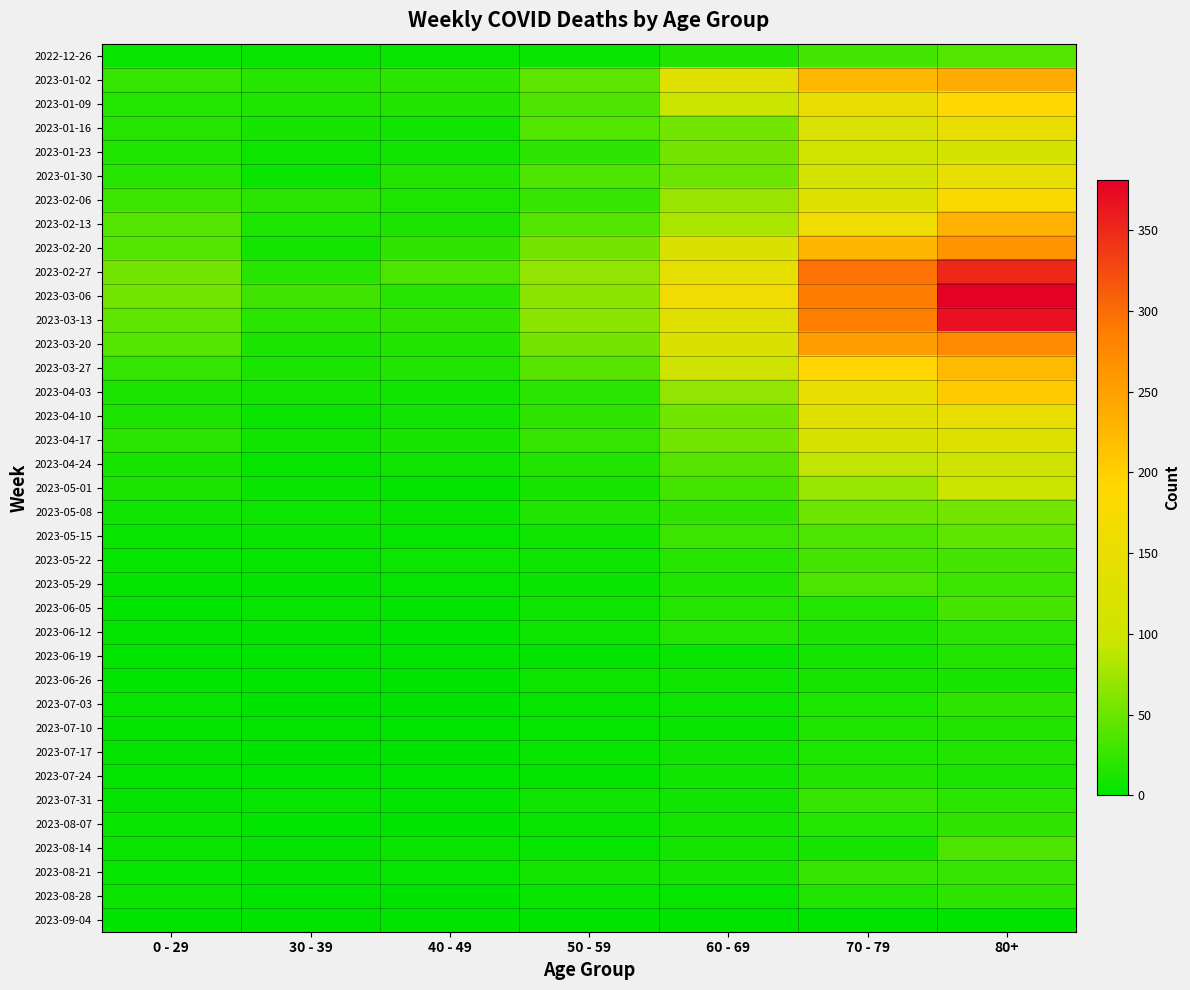

Reading right to left, transcribe all the data shown in this chart.

2022-12-26: 80+=38	70 - 79=32	60 - 69=16	50 - 59=5	40 - 49=4	30 - 39=5	0 - 29=4
2023-01-02: 80+=238	70 - 79=226	60 - 69=134	50 - 59=44	40 - 49=21	30 - 39=18	0 - 29=26
2023-01-09: 80+=189	70 - 79=153	60 - 69=94	50 - 59=37	40 - 49=16	30 - 39=15	0 - 29=17
2023-01-16: 80+=150	70 - 79=121	60 - 69=54	50 - 59=38	40 - 49=8	30 - 39=11	0 - 29=17
2023-01-23: 80+=111	70 - 79=104	60 - 69=55	50 - 59=21	40 - 49=8	30 - 39=6	0 - 29=15
2023-01-30: 80+=149	70 - 79=112	60 - 69=51	50 - 59=37	40 - 49=15	30 - 39=4	0 - 29=18
2023-02-06: 80+=179	70 - 79=127	60 - 69=72	50 - 59=26	40 - 49=14	30 - 39=20	0 - 29=28
2023-02-13: 80+=230	70 - 79=165	60 - 69=80	50 - 59=38	40 - 49=13	30 - 39=14	0 - 29=39
2023-02-20: 80+=263	70 - 79=227	60 - 69=123	50 - 59=55	40 - 49=23	30 - 39=10	0 - 29=38
2023-02-27: 80+=350	70 - 79=295	60 - 69=143	50 - 59=68	40 - 49=36	30 - 39=18	0 - 29=55
2023-03-06: 80+=381	70 - 79=287	60 - 69=167	50 - 59=65	40 - 49=19	30 - 39=30	0 - 29=54
2023-03-13: 80+=368	70 - 79=286	60 - 69=133	50 - 59=65	40 - 49=23	30 - 39=20	0 - 29=44
2023-03-20: 80+=275	70 - 79=253	60 - 69=122	50 - 59=55	40 - 49=16	30 - 39=13	0 - 29=40
2023-03-27: 80+=223	70 - 79=193	60 - 69=99	50 - 59=41	40 - 49=16	30 - 39=12	0 - 29=24
2023-04-03: 80+=204	70 - 79=149	60 - 69=69	50 - 59=20	40 - 49=8	30 - 39=9	0 - 29=13
2023-04-10: 80+=149	70 - 79=133	60 - 69=54	50 - 59=23	40 - 49=8	30 - 39=5	0 - 29=13
2023-04-17: 80+=126	70 - 79=117	60 - 69=54	50 - 59=25	40 - 49=11	30 - 39=8	0 - 29=20
2023-04-24: 80+=101	70 - 79=90	60 - 69=41	50 - 59=16	40 - 49=7	30 - 39=3	0 - 29=11
2023-05-01: 80+=95	70 - 79=71	60 - 69=33	50 - 59=11	40 - 49=2	30 - 39=4	0 - 29=13
2023-05-08: 80+=54	70 - 79=51	60 - 69=23	50 - 59=15	40 - 49=4	30 - 39=6	0 - 29=8
2023-05-15: 80+=44	70 - 79=35	60 - 69=29	50 - 59=7	40 - 49=3	30 - 39=4	0 - 29=4
2023-05-22: 80+=32	70 - 79=32	60 - 69=18	50 - 59=6	40 - 49=6	30 - 39=3	0 - 29=3
2023-05-29: 80+=29	70 - 79=35	60 - 69=15	50 - 59=5	40 - 49=3	30 - 39=2	0 - 29=2
2023-06-05: 80+=33	70 - 79=17	60 - 69=17	50 - 59=6	40 - 49=2	30 - 39=3	0 - 29=1
2023-06-12: 80+=20	70 - 79=13	60 - 69=17	50 - 59=6	40 - 49=1	30 - 39=2	0 - 29=2
2023-06-19: 80+=16	70 - 79=10	60 - 69=4	50 - 59=2	40 - 49=1	30 - 39=1	0 - 29=1
2023-06-26: 80+=11	70 - 79=11	60 - 69=7	50 - 59=6	40 - 49=0	30 - 39=1	0 - 29=1
2023-07-03: 80+=22	70 - 79=14	60 - 69=6	50 - 59=3	40 - 49=0	30 - 39=0	0 - 29=3
2023-07-10: 80+=16	70 - 79=15	60 - 69=4	50 - 59=3	40 - 49=1	30 - 39=2	0 - 29=2
2023-07-17: 80+=15	70 - 79=14	60 - 69=8	50 - 59=4	40 - 49=0	30 - 39=0	0 - 29=2
2023-07-24: 80+=13	70 - 79=16	60 - 69=7	50 - 59=2	40 - 49=1	30 - 39=1	0 - 29=2
2023-07-31: 80+=20	70 - 79=26	60 - 69=8	50 - 59=8	40 - 49=2	30 - 39=3	0 - 29=2
2023-08-07: 80+=23	70 - 79=17	60 - 69=9	50 - 59=5	40 - 49=0	30 - 39=1	0 - 29=4
2023-08-14: 80+=36	70 - 79=11	60 - 69=9	50 - 59=3	40 - 49=5	30 - 39=2	0 - 29=4
2023-08-21: 80+=25	70 - 79=26	60 - 69=9	50 - 59=9	40 - 49=3	30 - 39=2	0 - 29=3
2023-08-28: 80+=22	70 - 79=16	60 - 69=3	50 - 59=4	40 - 49=0	30 - 39=1	0 - 29=5
2023-09-04: 80+=0	70 - 79=0	60 - 69=0	50 - 59=0	40 - 49=0	30 - 39=0	0 - 29=0